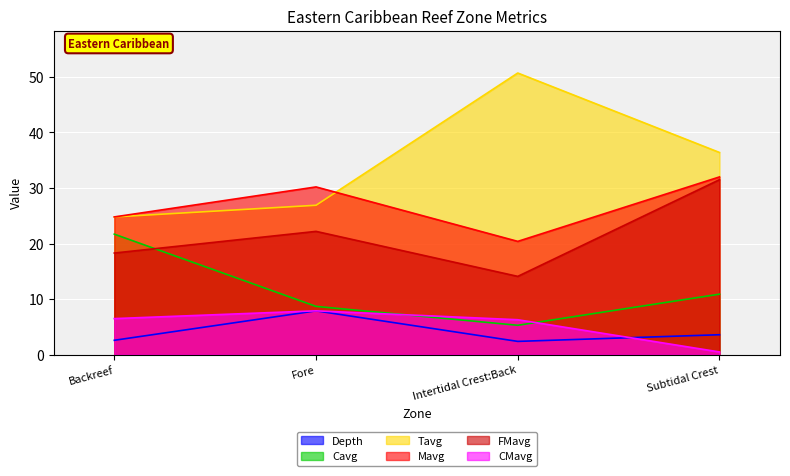

In FMavg, how many points are lower than both neighbors (excluding endpoints)?

1